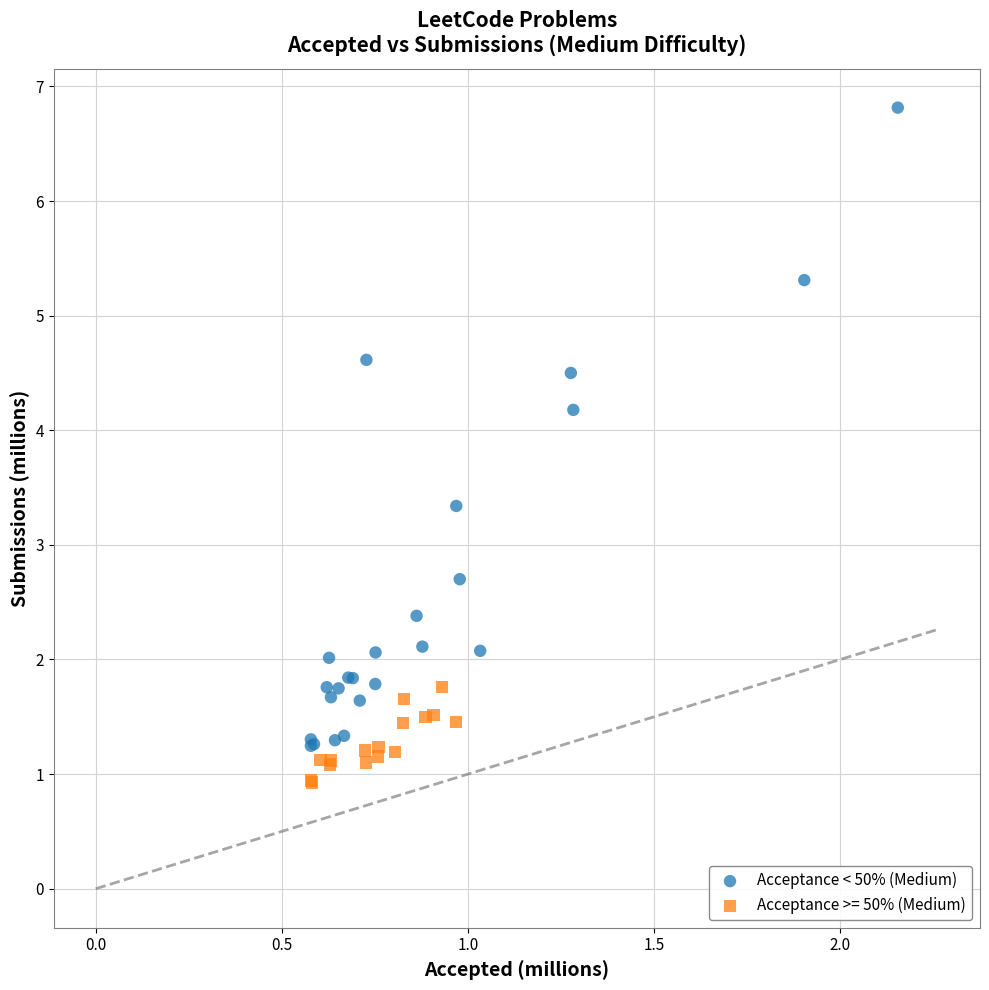

Which series has the widest spread of Y values?

Acceptance < 50% (Medium)